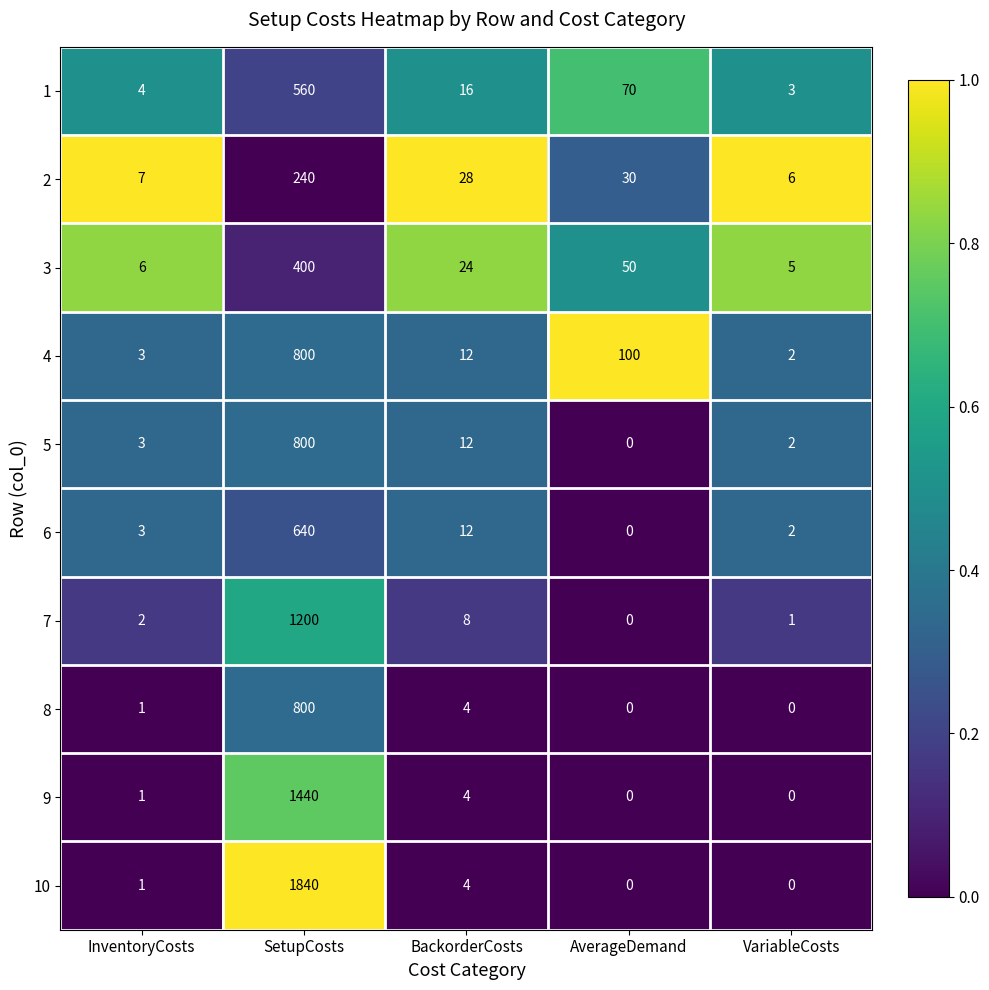

At which category does the chart reach its peak across all series?

SetupCosts